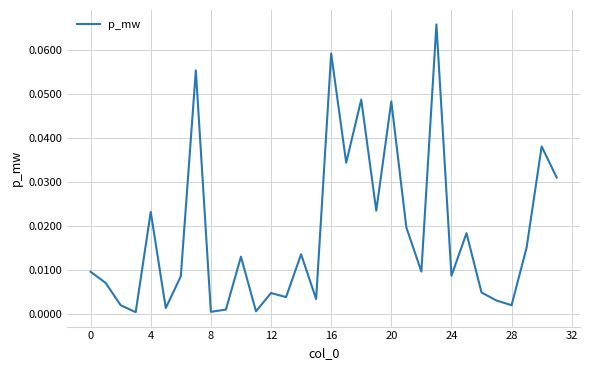

How many series are shown in this chart?

1